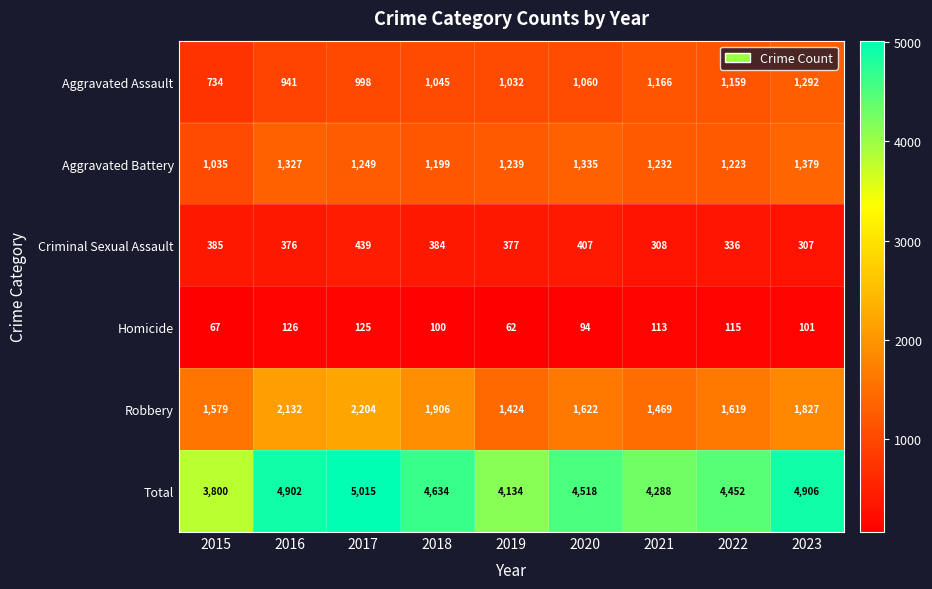

List the series in order of their peak value, highest first.

Total, Robbery, Aggravated Battery, Aggravated Assault, Criminal Sexual Assault, Homicide